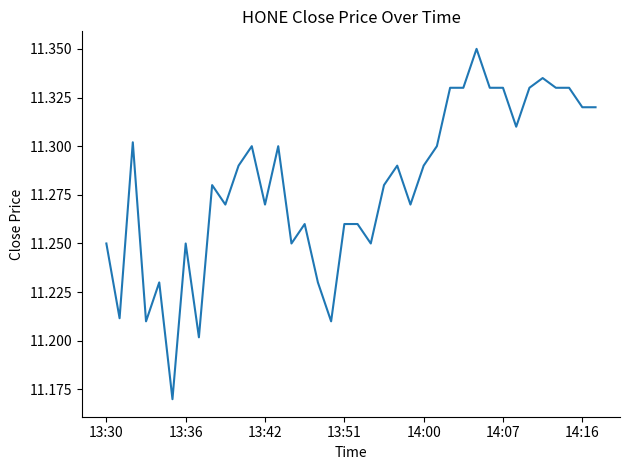

Reading left to right, what are all the values shown in this chart?

11.2	11.2	11.3	11.2	11.2	11.2	11.2	11.2	11.3	11.3	11.3	11.3	11.3	11.3	11.2	11.3	11.2	11.2	11.3	11.3	11.2	11.3	11.3	11.3	11.3	11.3	11.3	11.3	11.3	11.3	11.3	11.3	11.3	11.3	11.3	11.3	11.3	11.3